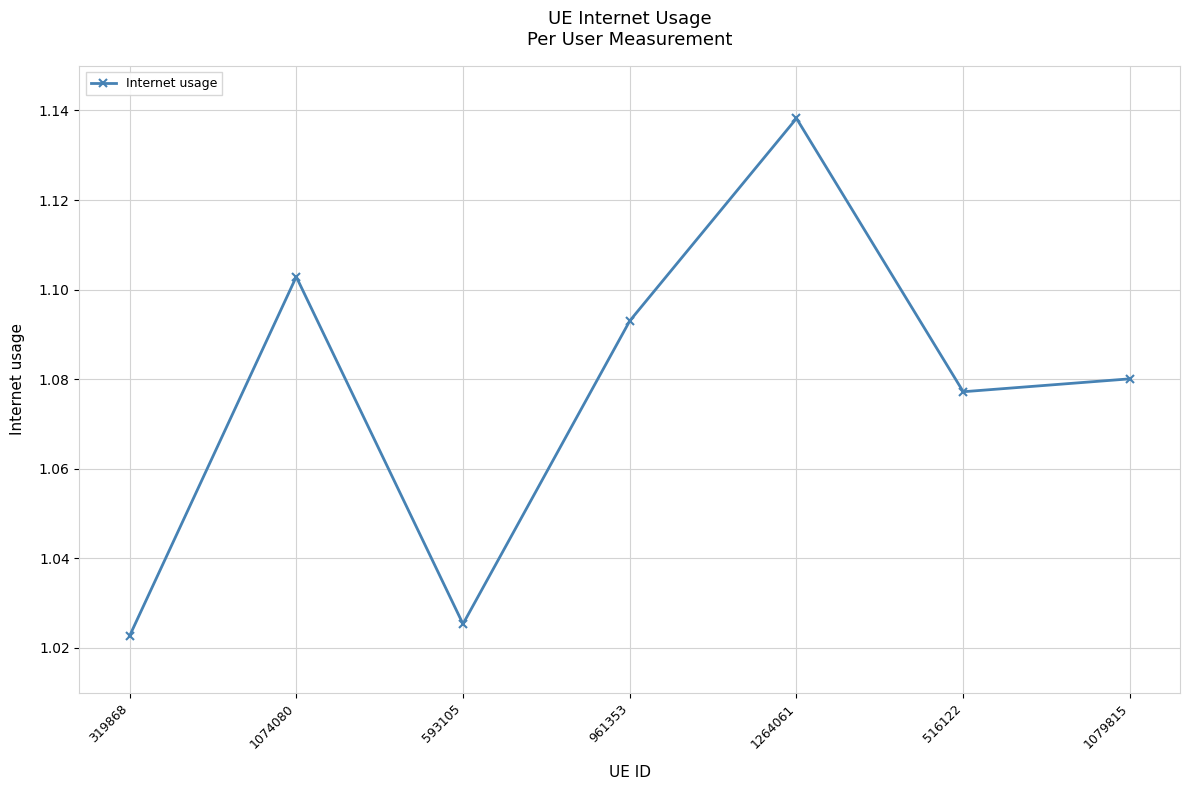

True or false: the data shows 1.9 at 1079815.

False